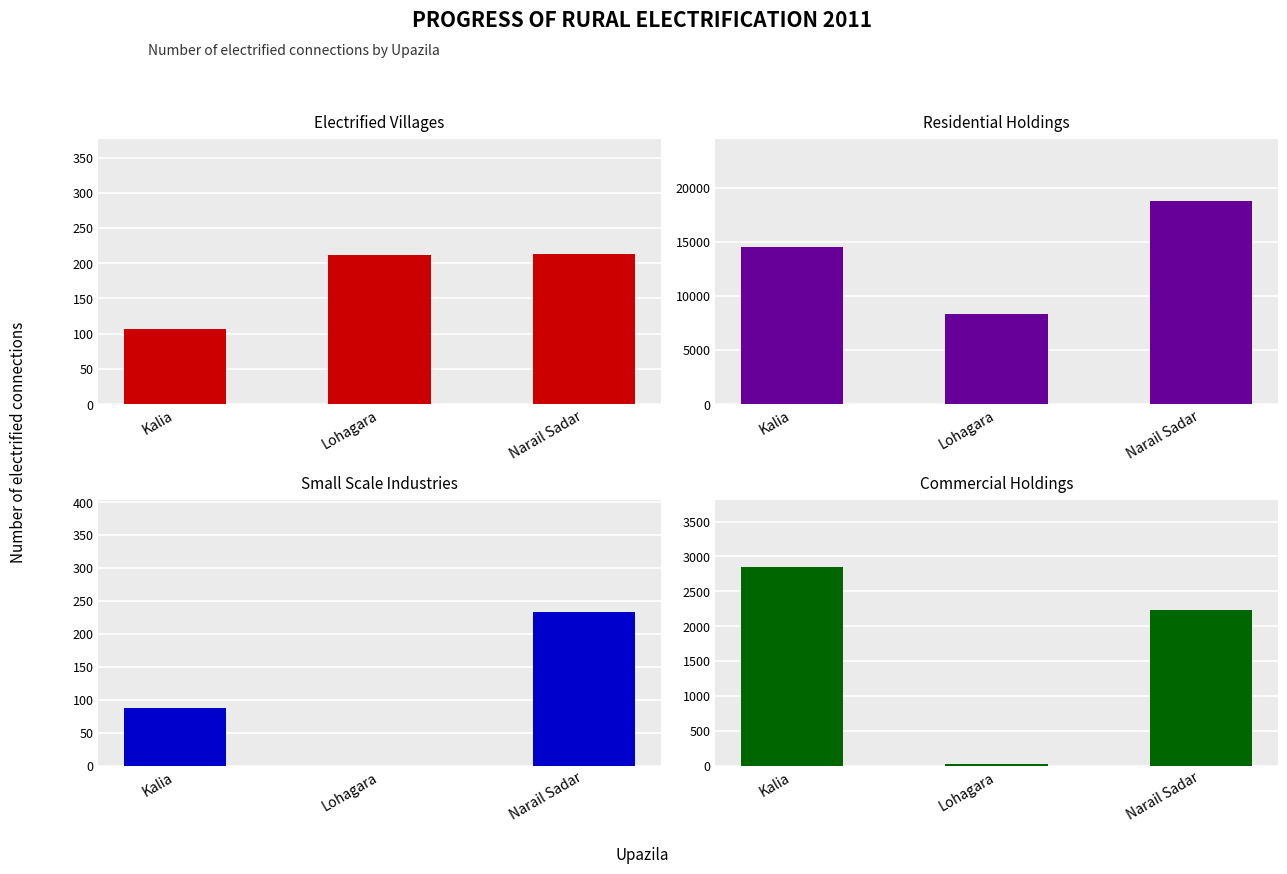

What position from the left is Lohagara?

2